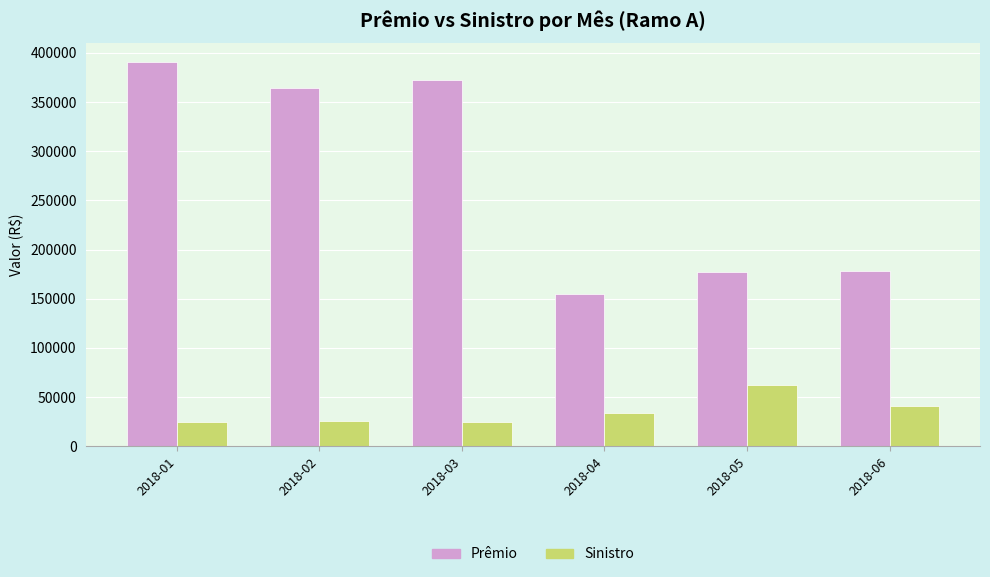

What is the average value of the Sinistro series?

35201.0